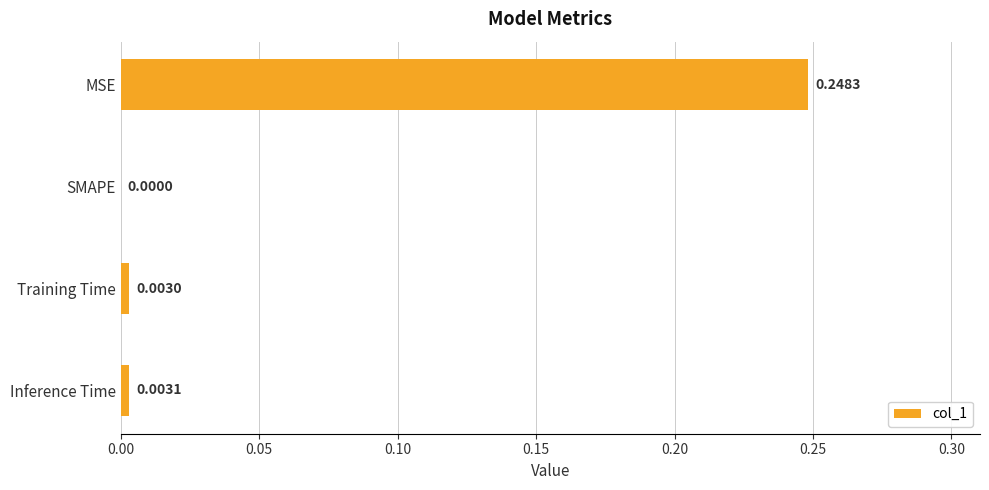

Which has a higher value, Training Time or MSE?

MSE